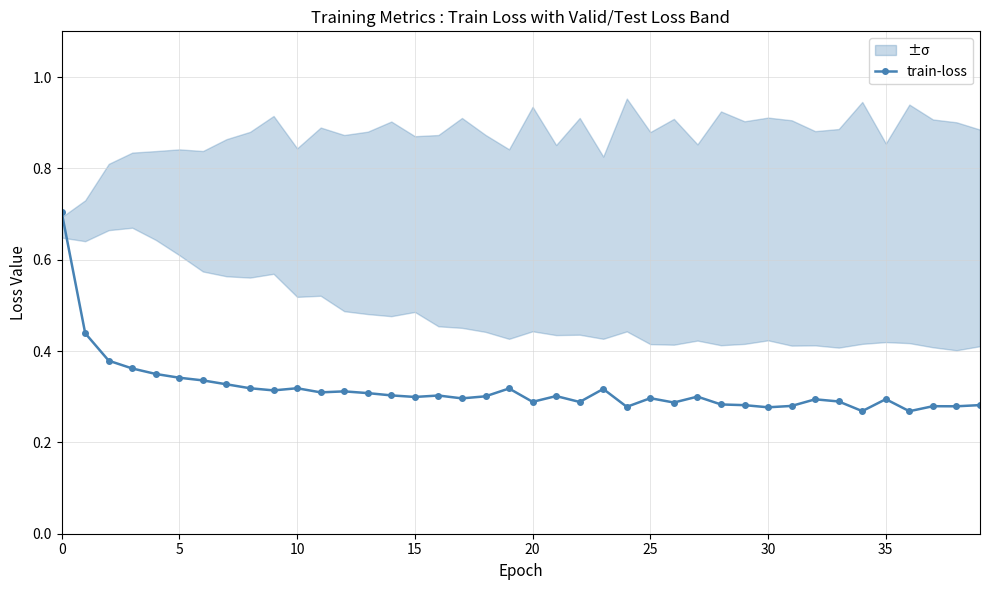

True or false: train-loss has more than 1 interior local peaks.

True